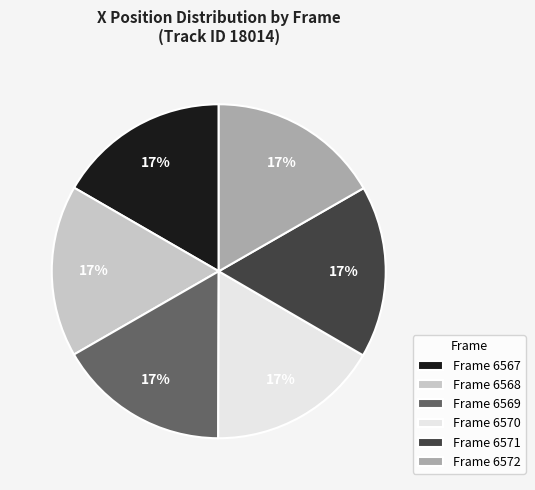

The Frame 6567 slice represents 5% of the pie. True or false?

False